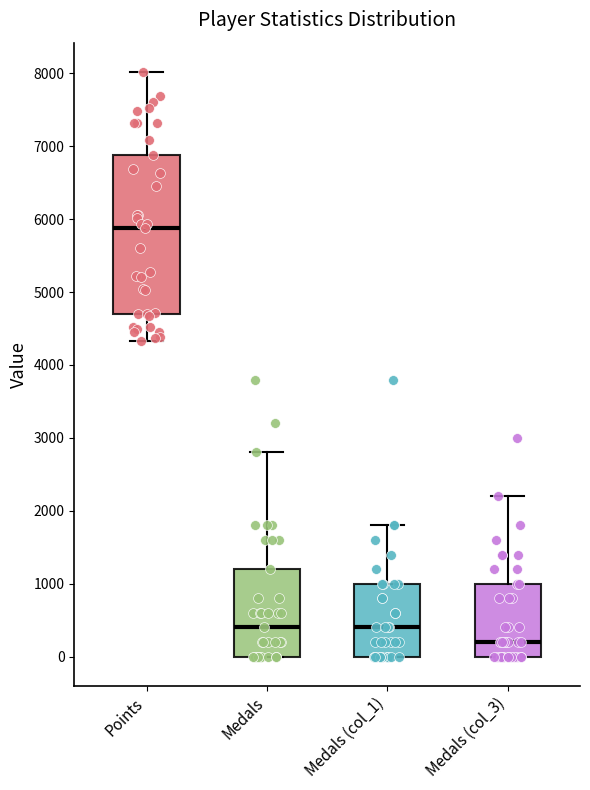

Where is the upper edge of the box for Medals (col_1) on the y-axis? The values are not printed on the chart, so give them approximately, as read against the axis.

1000